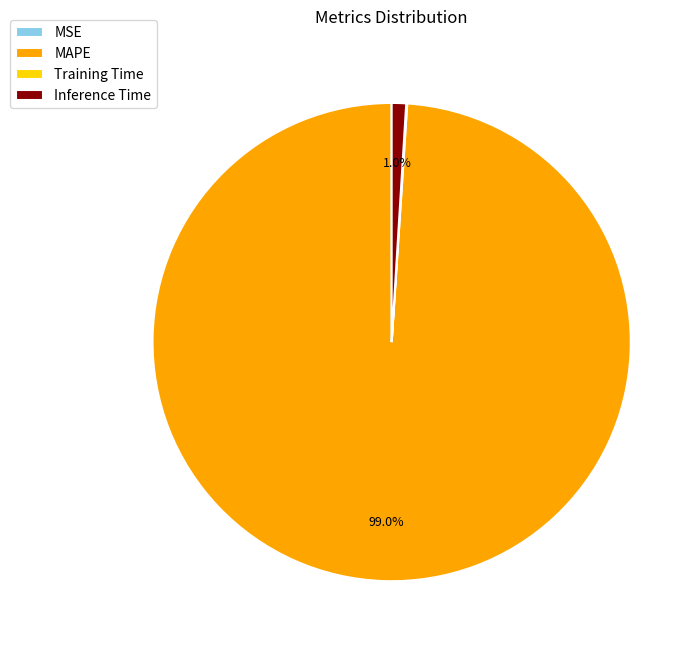

To the nearest percent, what is the average slice percentage?

25%